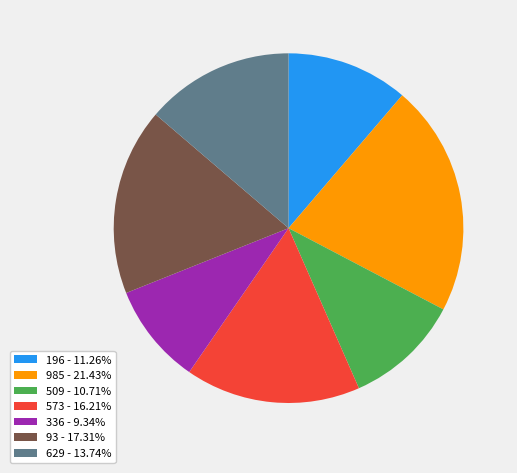

Approximately how many times larger is the value at 629 compared to 93?

0.8